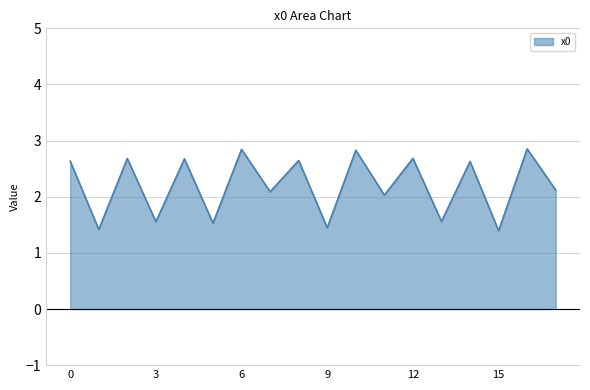

What is the difference between the maximum and minimum values?

1.5